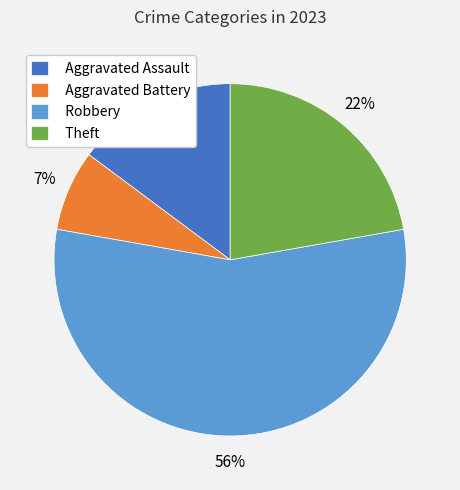

Is the sum of Aggravated Battery and Robbery greater than half?

Yes